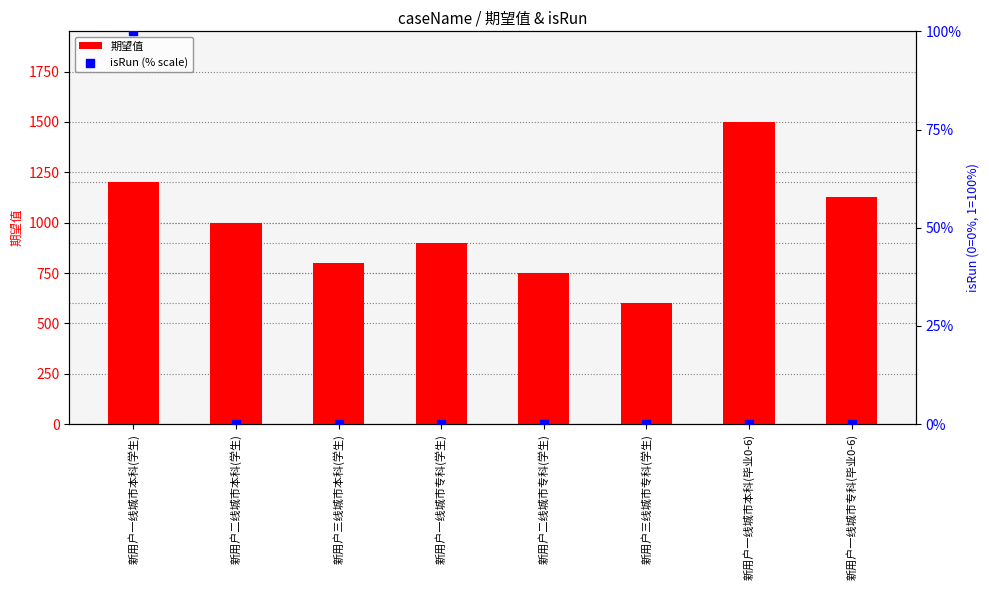

Which series contains the lowest Y value?

isRun (% scale)